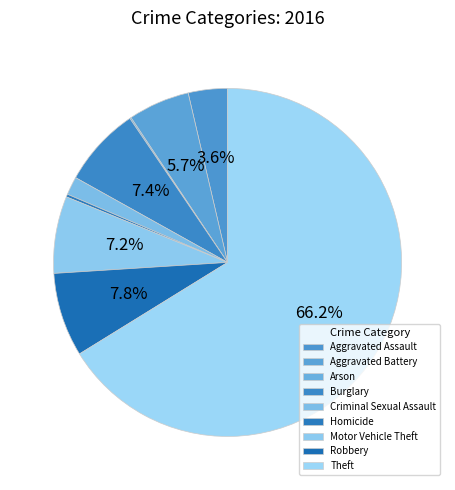

True or false: Burglary accounts for 7% of the total.

True